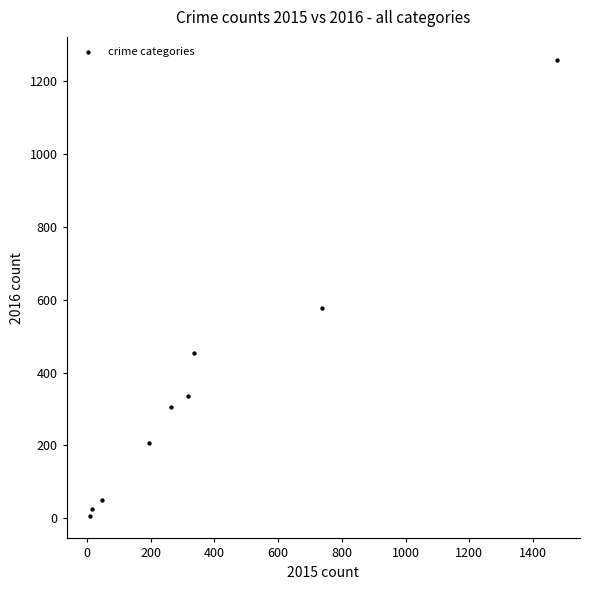

What Y value in the scatter plot is closest to 633?

576